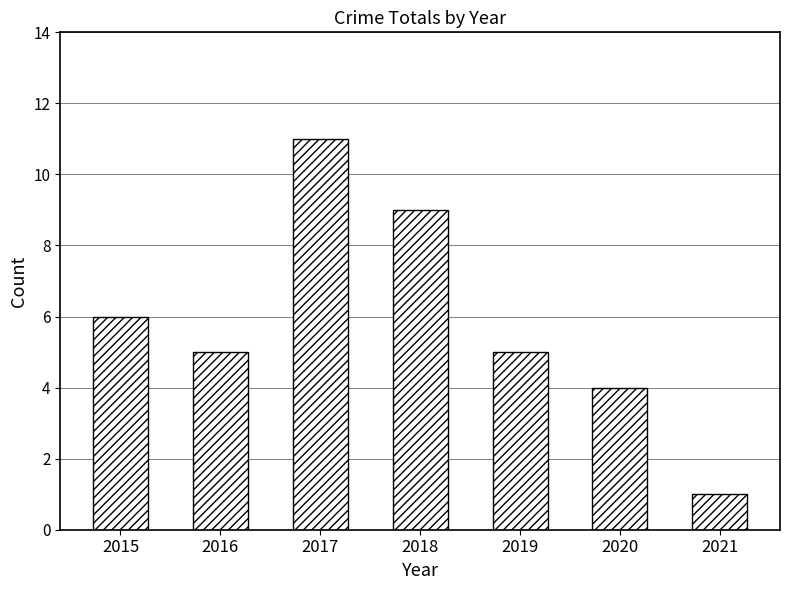

What is the value of the 3rd bar from the left?

11